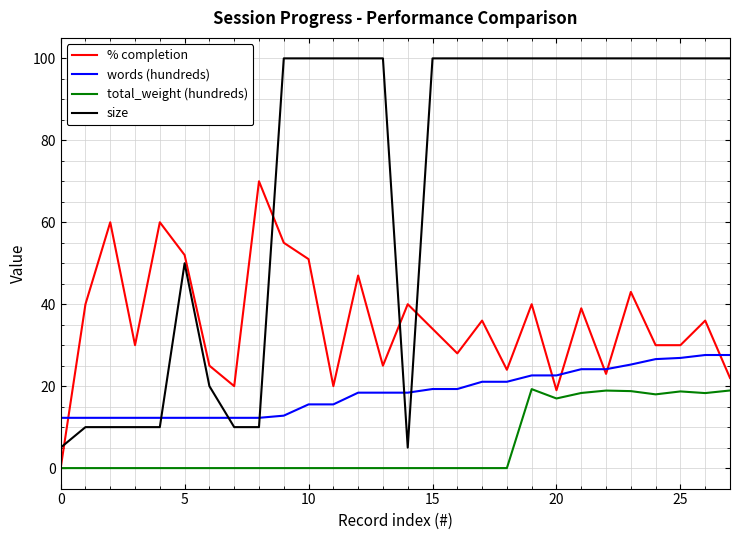

How many intersections are there between words (hundreds) and size?

5